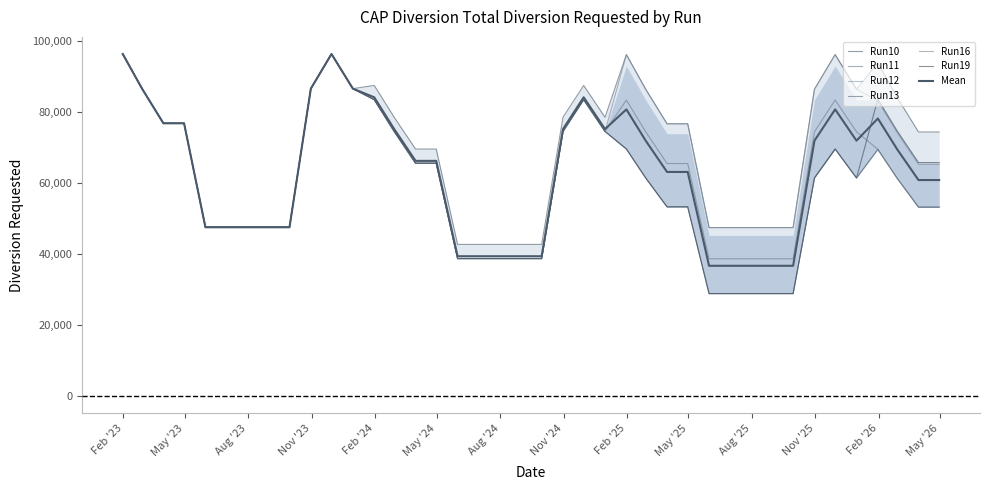

At which category does the chart reach its minimum across all series?

2025-05-31